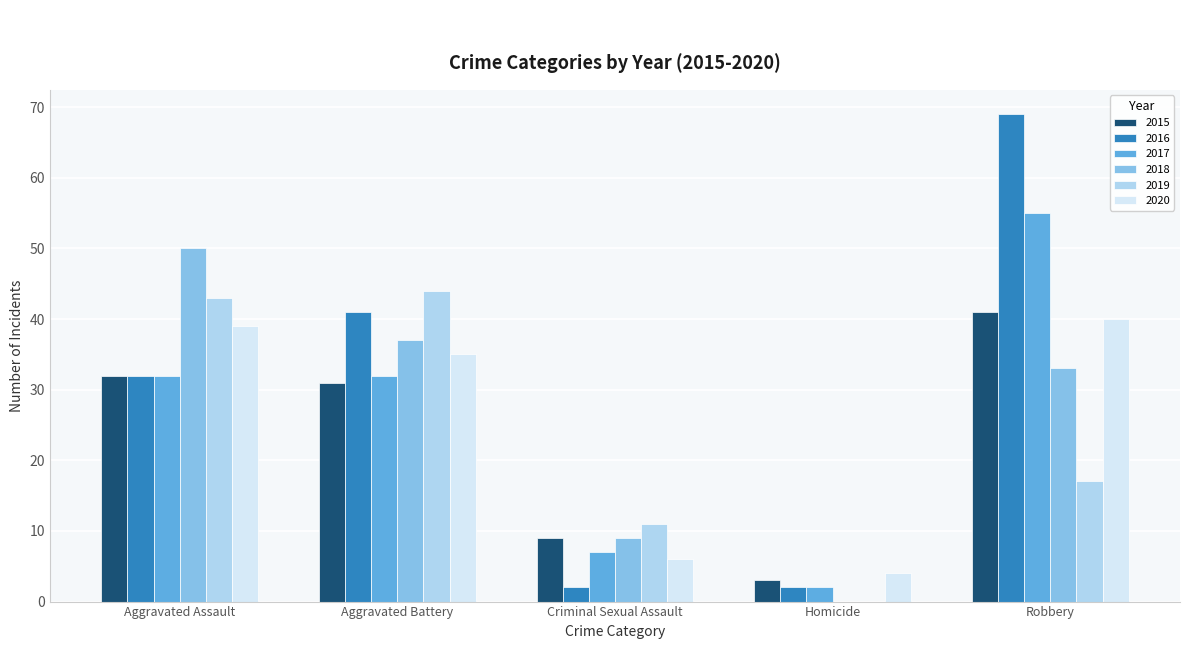

What is the average value of the 2019 series?

23